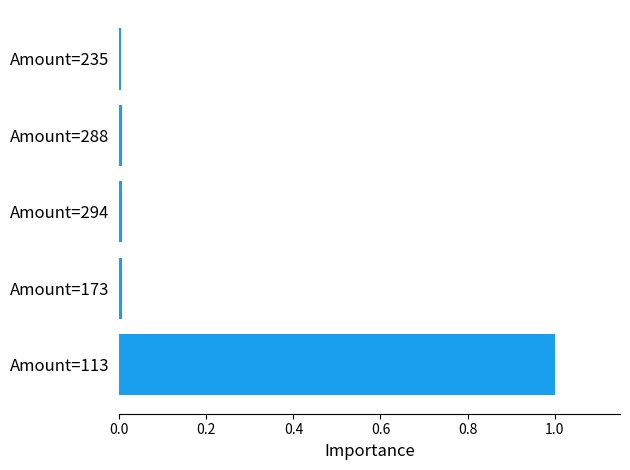

What is the greatest value displayed?

1.0